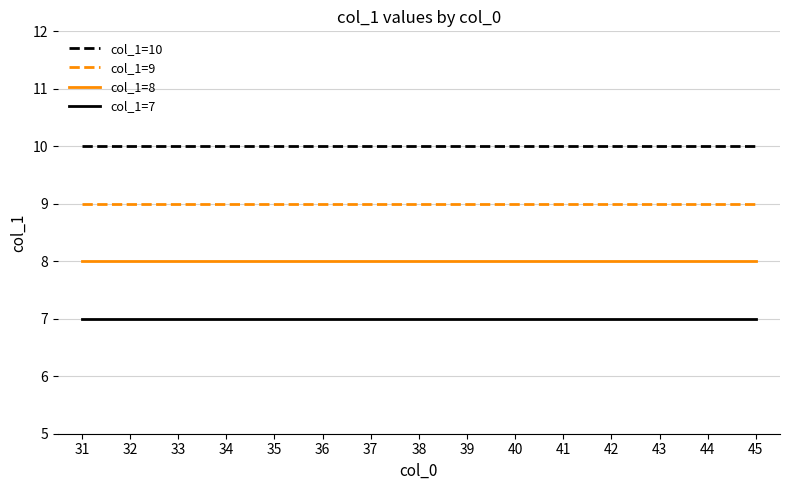

True or false: col_1=7 has more than 2 interior local peaks.

False